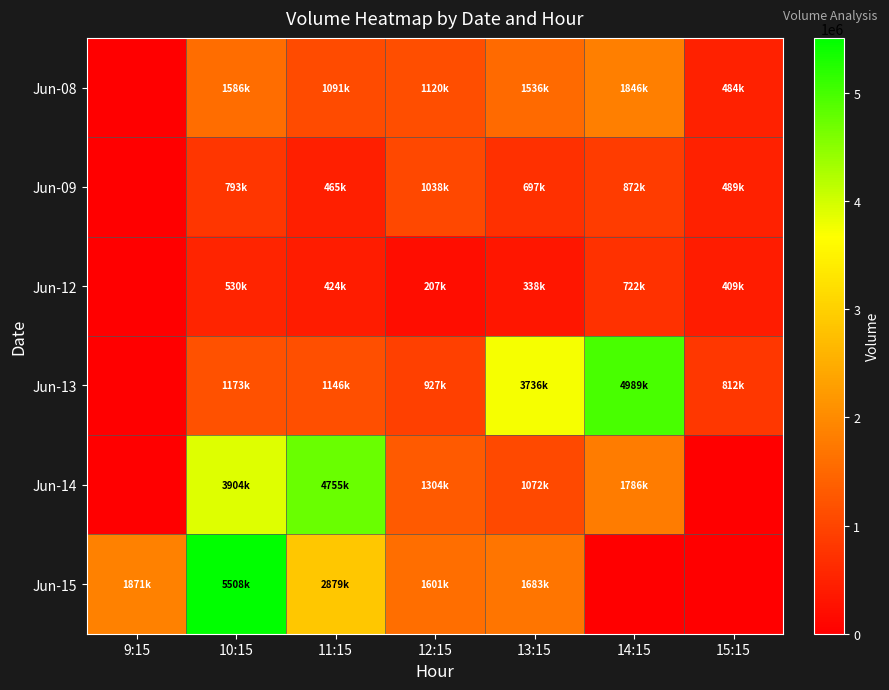

Reading right to left, what are all the values shown in this chart?

Jun-08: 15:15=484676	14:15=1846267	13:15=1536834	12:15=1120635	11:15=1091128	10:15=1586201	9:15=0
Jun-09: 15:15=489495	14:15=872387	13:15=697548	12:15=1038543	11:15=465246	10:15=793837	9:15=0
Jun-12: 15:15=409403	14:15=722272	13:15=338384	12:15=207927	11:15=424879	10:15=530493	9:15=0
Jun-13: 15:15=812494	14:15=4989611	13:15=3736304	12:15=927564	11:15=1146661	10:15=1173171	9:15=0
Jun-14: 15:15=0	14:15=1786999	13:15=1072519	12:15=1304936	11:15=4755368	10:15=3904881	9:15=0
Jun-15: 15:15=0	14:15=0	13:15=1683289	12:15=1601691	11:15=2879377	10:15=5508884	9:15=1871178